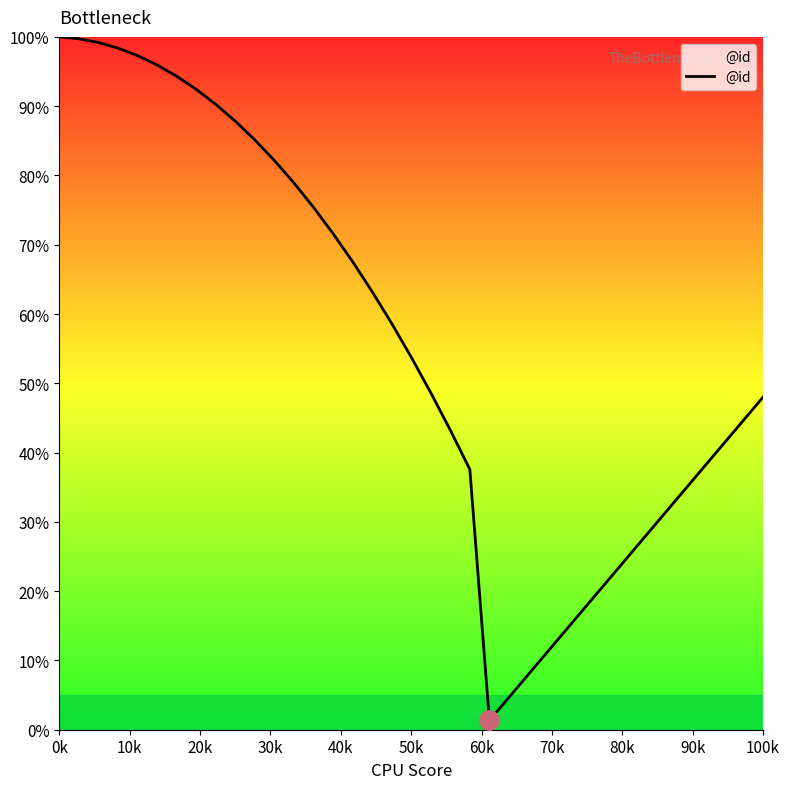

True or false: the data has more than 2 interior local peaks.

False